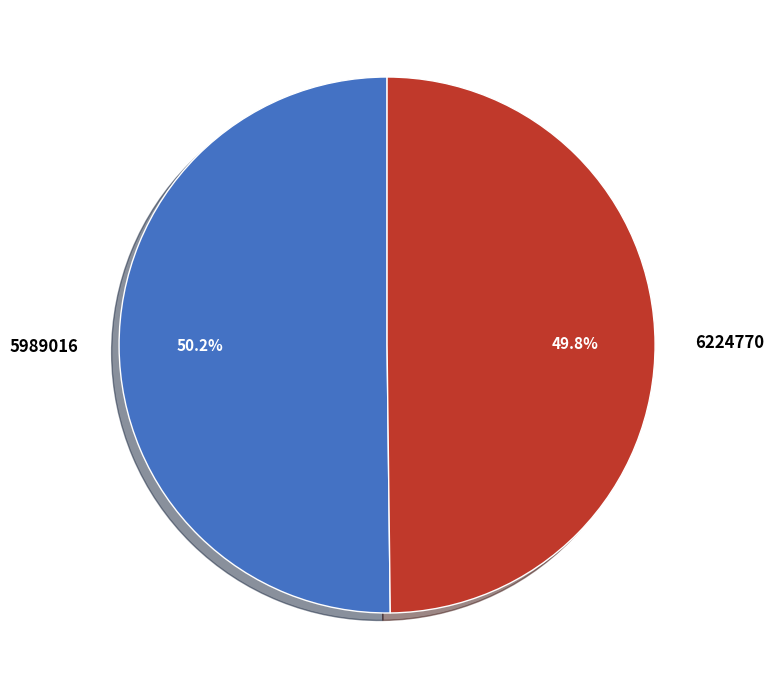

Is there any slice that represents more than half of the pie?

Yes